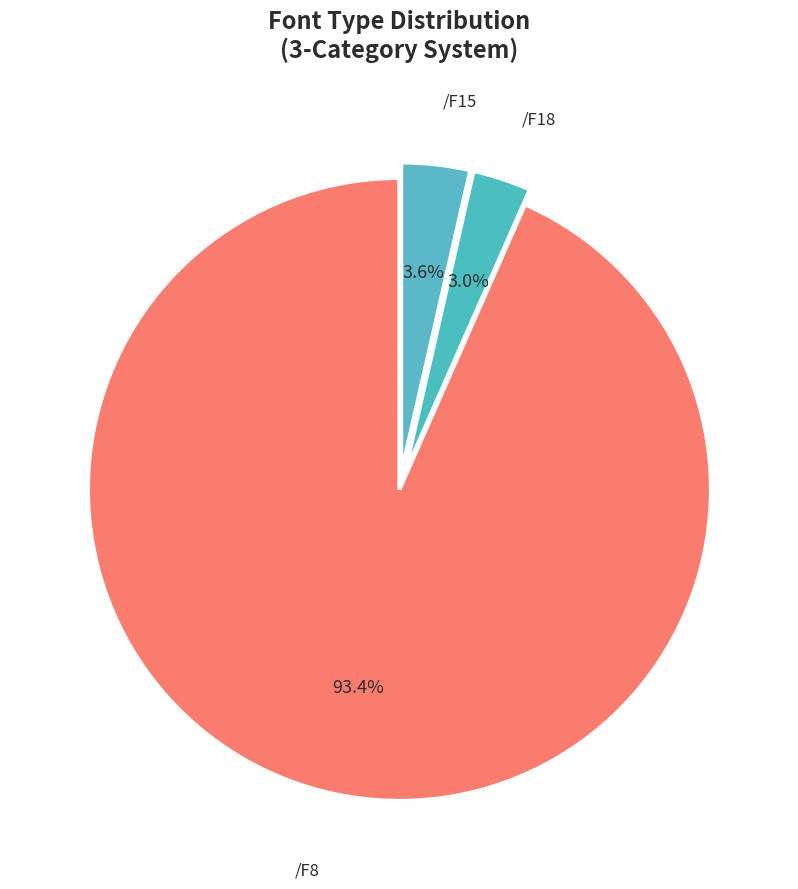

What is the ratio of the value at /F15 to the value at /F18?

1.2